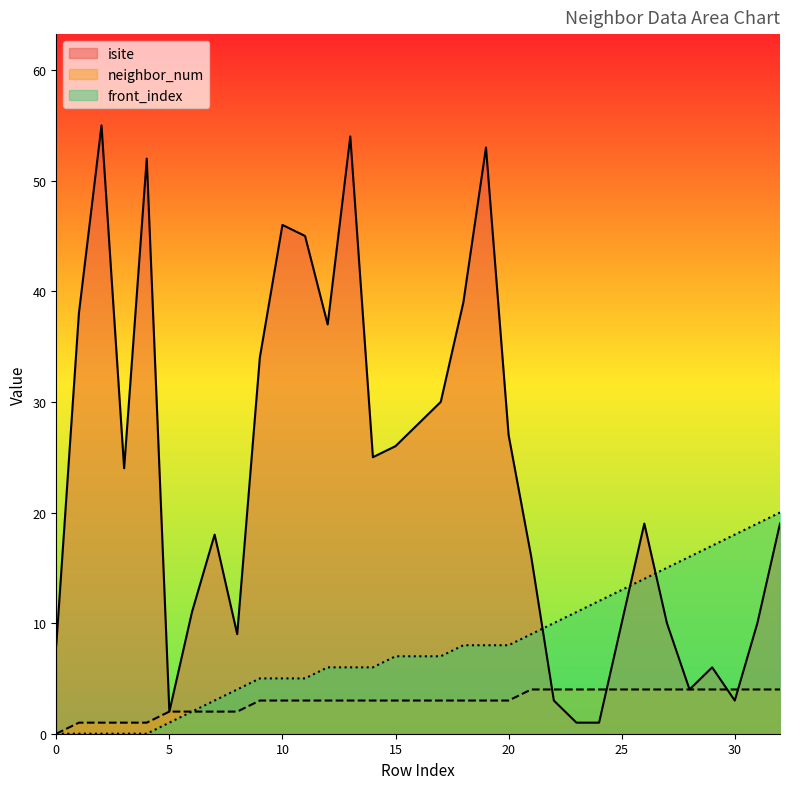

Reading left to right, list all the values displayed in this chart.

isite: 0=8	1=38	2=55	3=24	4=52	5=2	6=11	7=18	8=9	9=34	10=46	11=45	12=37	13=54	14=25	15=26	16=28	17=30	18=39	19=53	20=27	21=16	22=3	23=1	24=1	25=10	26=19	27=10	28=4	29=6	30=3	31=10	32=19
neighbor_num: 0=0	1=1	2=1	3=1	4=1	5=2	6=2	7=2	8=2	9=3	10=3	11=3	12=3	13=3	14=3	15=3	16=3	17=3	18=3	19=3	20=3	21=4	22=4	23=4	24=4	25=4	26=4	27=4	28=4	29=4	30=4	31=4	32=4
front_index: 0=0	1=0	2=0	3=0	4=0	5=1	6=2	7=3	8=4	9=5	10=5	11=5	12=6	13=6	14=6	15=7	16=7	17=7	18=8	19=8	20=8	21=9	22=10	23=11	24=12	25=13	26=14	27=15	28=16	29=17	30=18	31=19	32=20